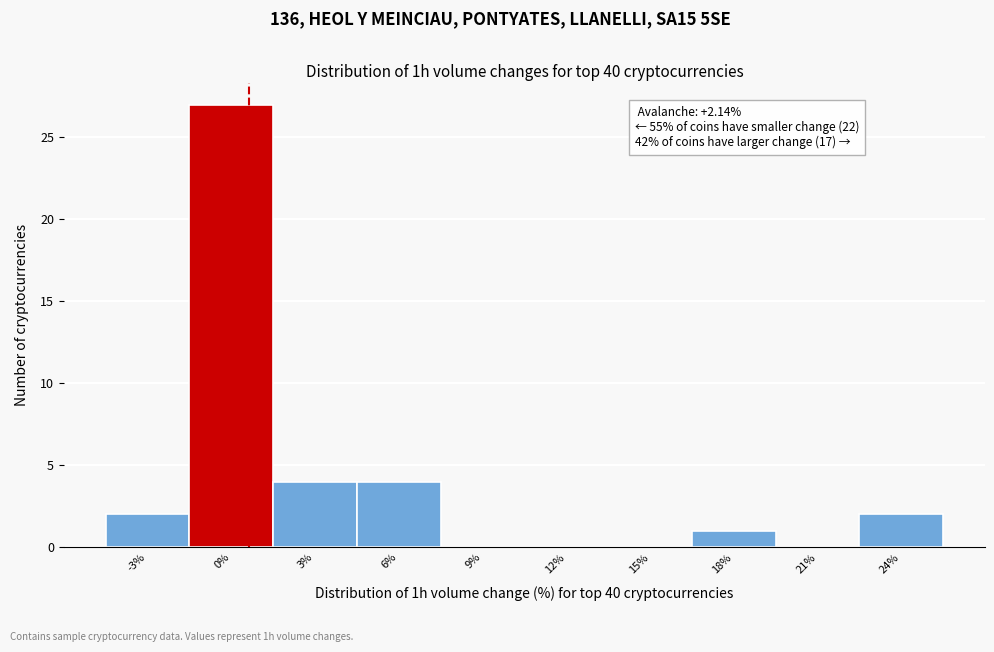

Reading left to right, transcribe all the data shown in this chart.

-3%=2	0%=27	3%=4	6%=4	9%=0	12%=0	15%=0	18%=1	21%=0	24%=2